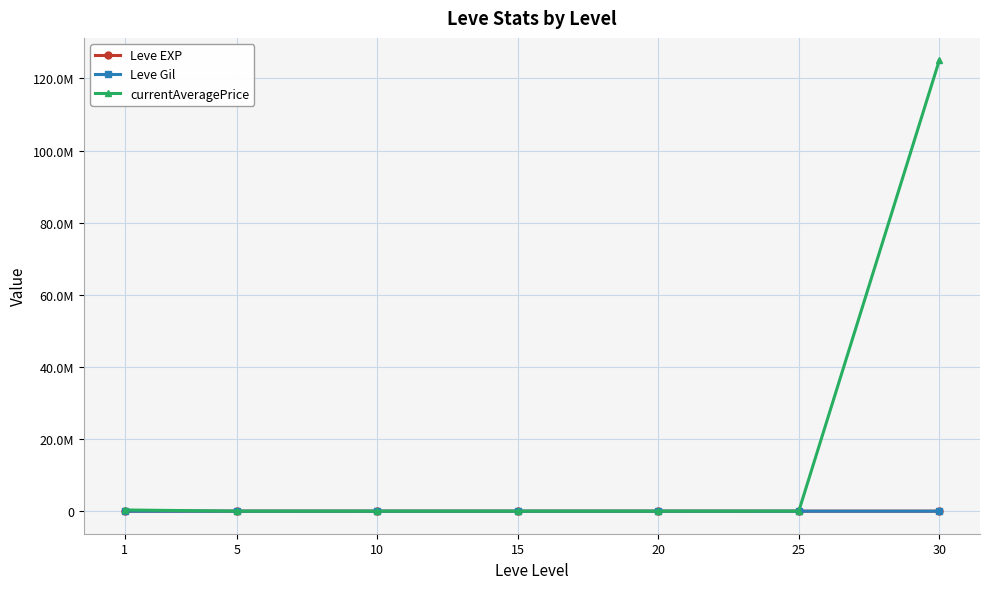

Is it true that currentAveragePrice equals 337527.7 at 1?

True